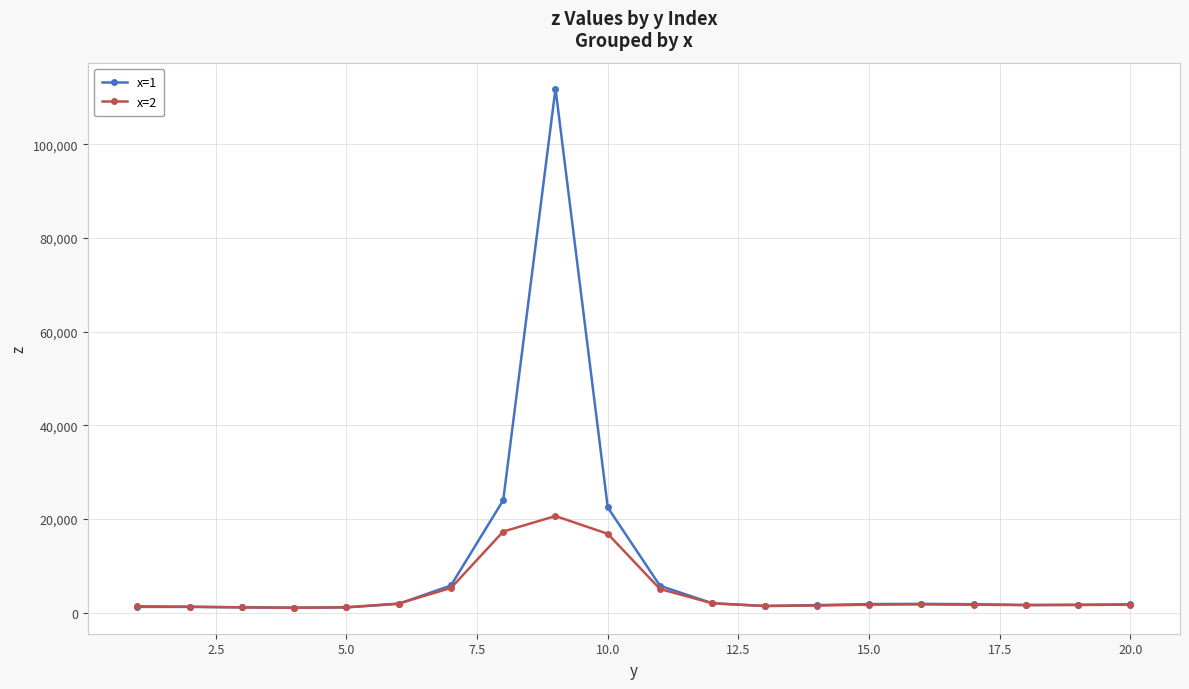

What is the highest value of the x=1 series?

111852.7